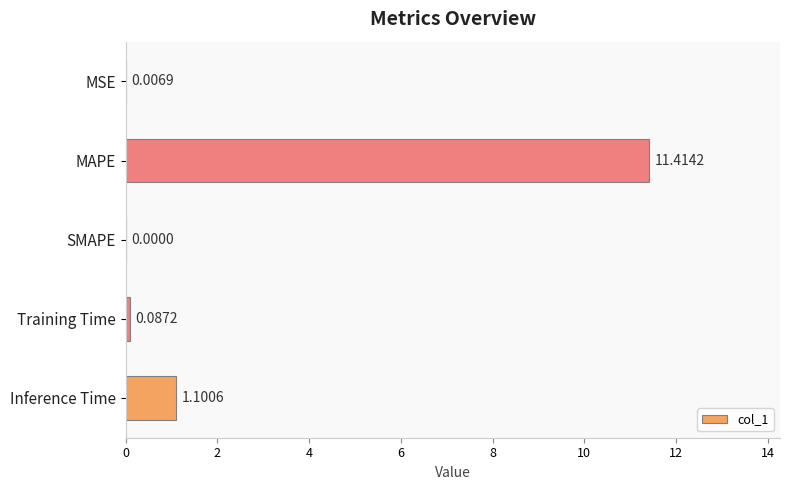

Where is the data nearest to the value 5?

Inference Time